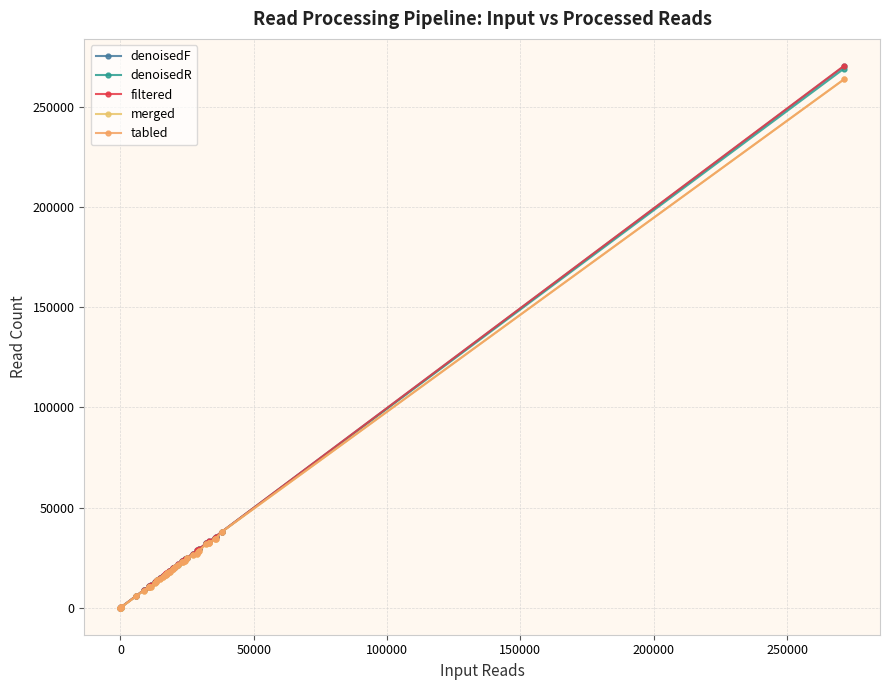

How many times do denoisedF and denoisedR cross each other?

1